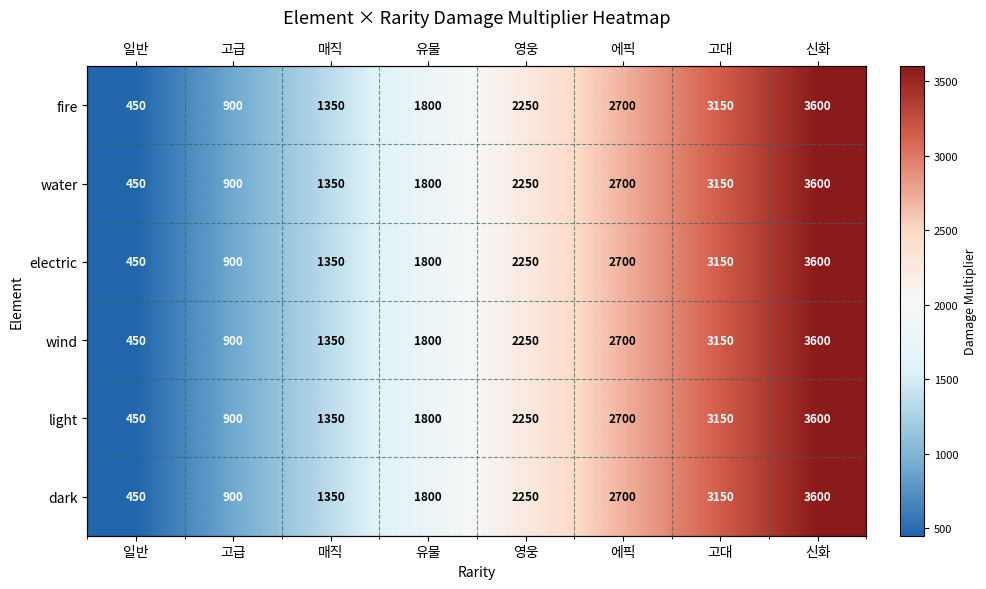

Rank the series at 일반 from lowest to highest value.

fire, water, electric, wind, light, dark